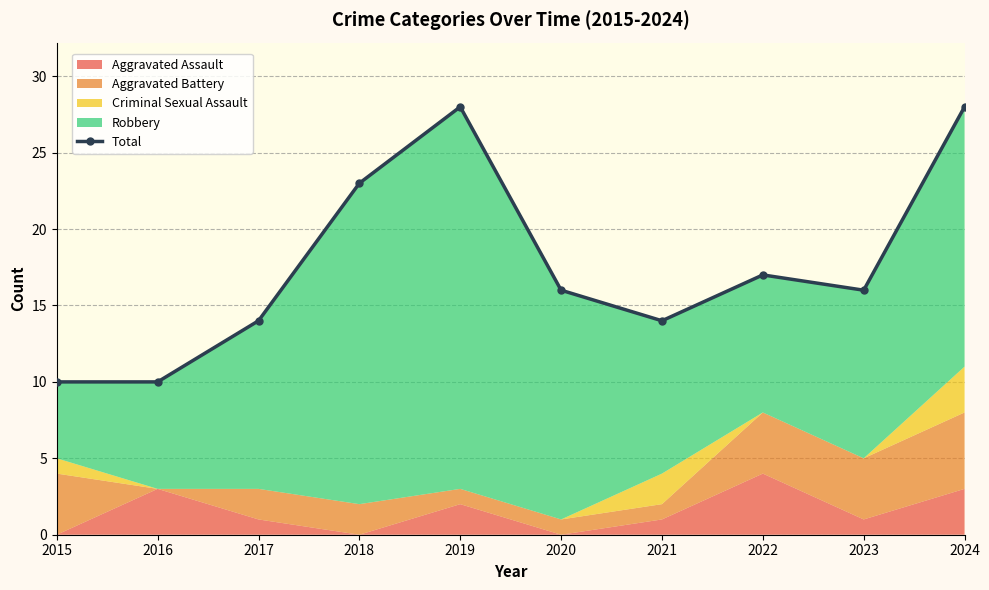

What is the average value?

18